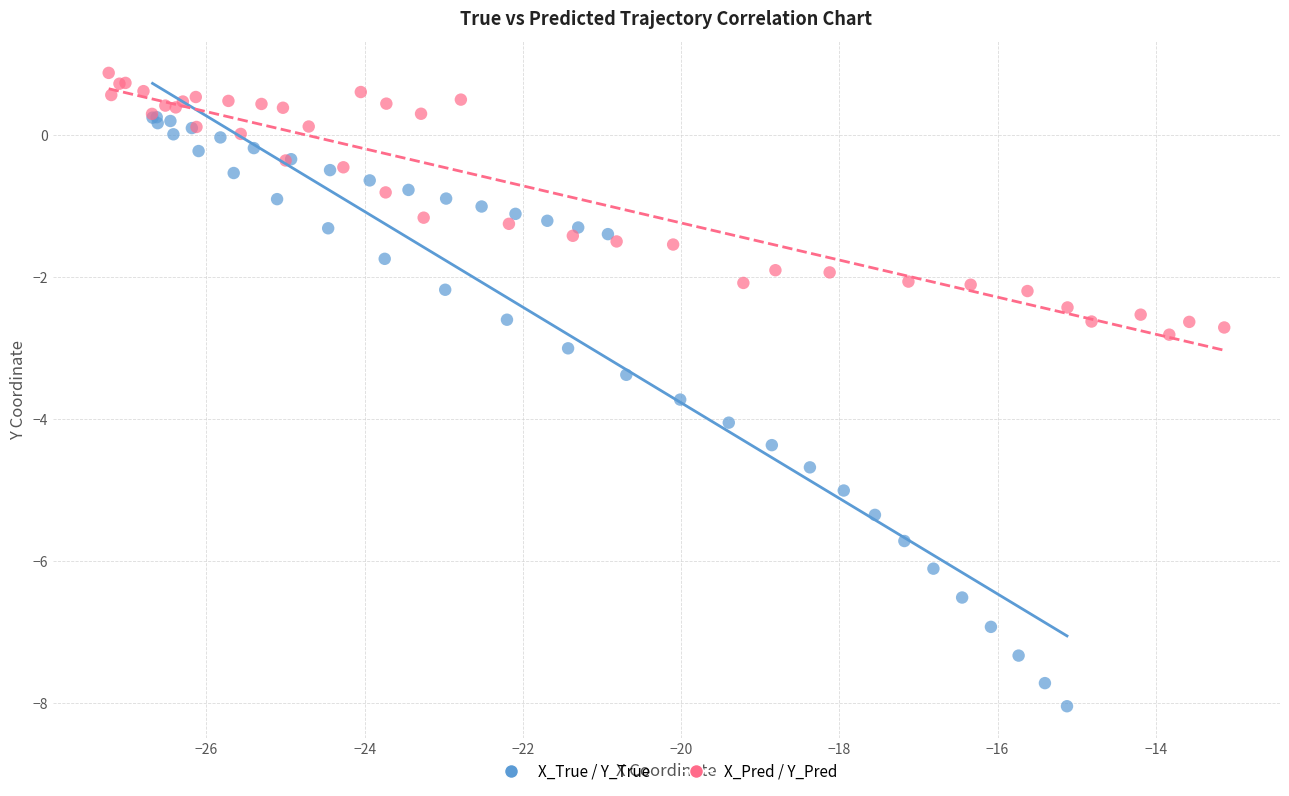

Which series contains the highest Y value?

X_Pred / Y_Pred